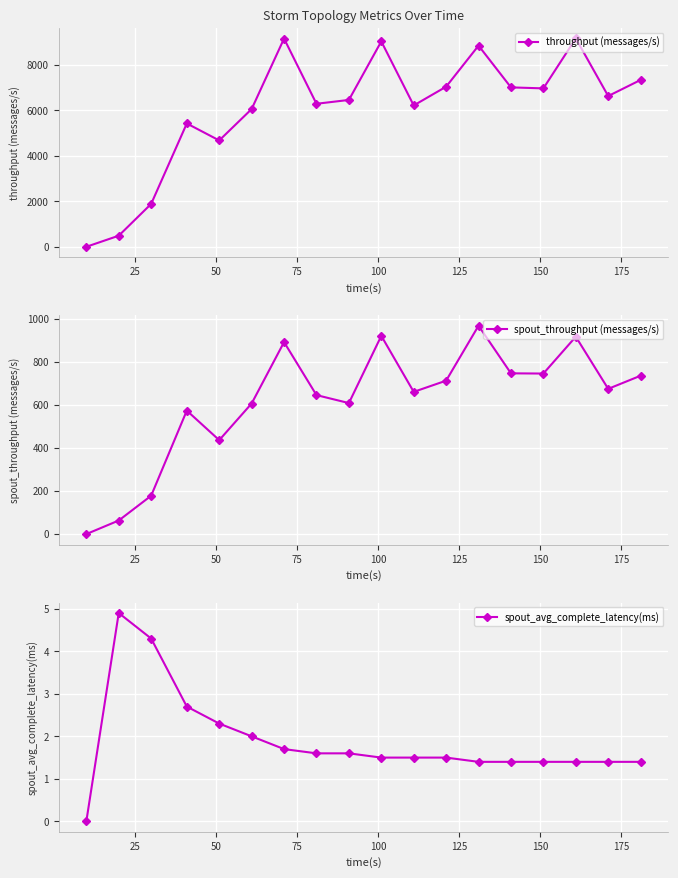

Does the chart display data point markers on the line(s)?

Yes